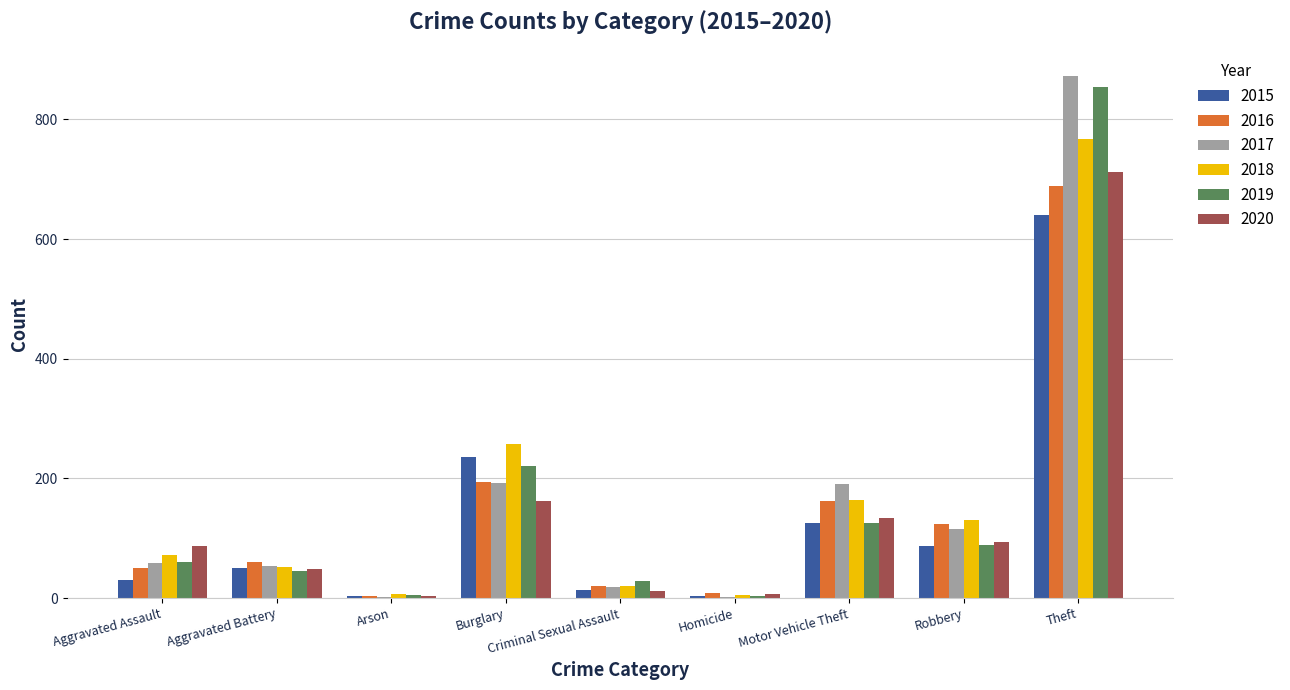

What is the total value across all series at Aggravated Assault?

360